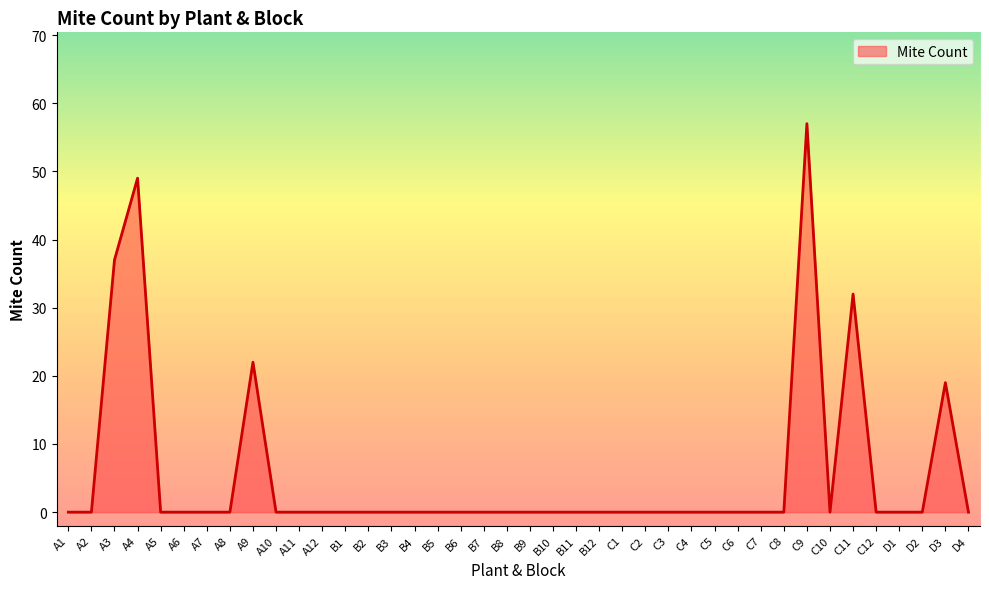

The value at C12 is -24. True or false?

False